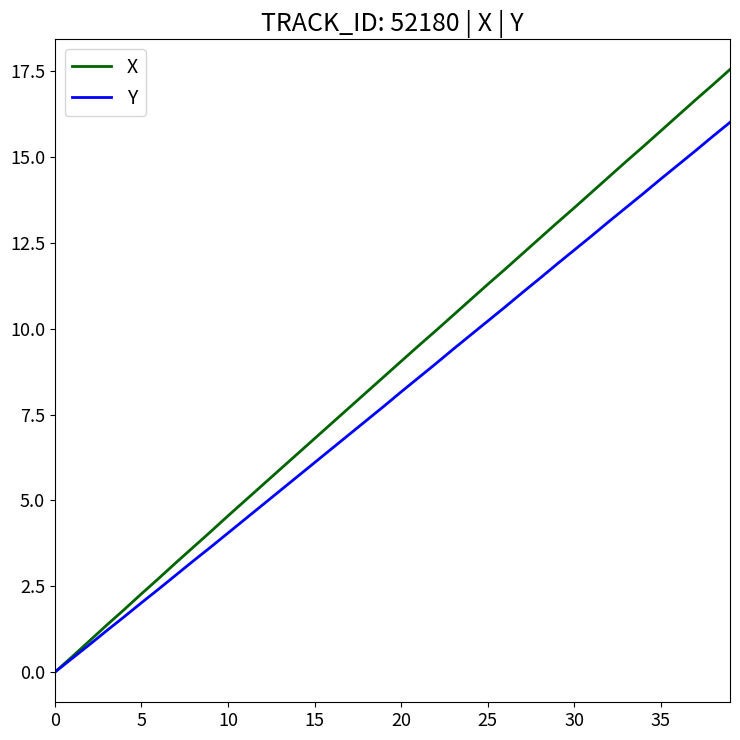

Which series has the largest total across all categories?

X